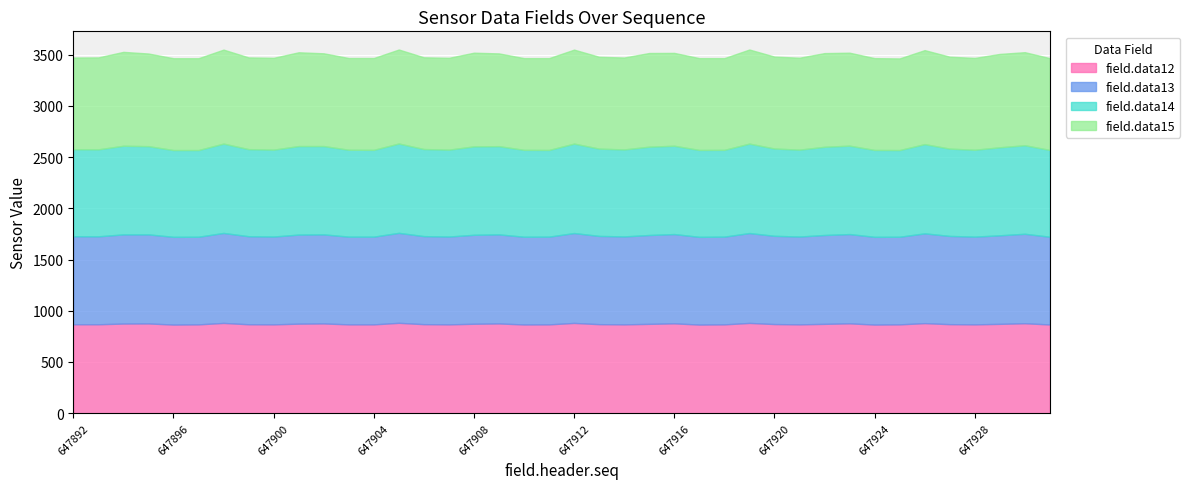

How many interior local valleys does the field.data12 series have?

9